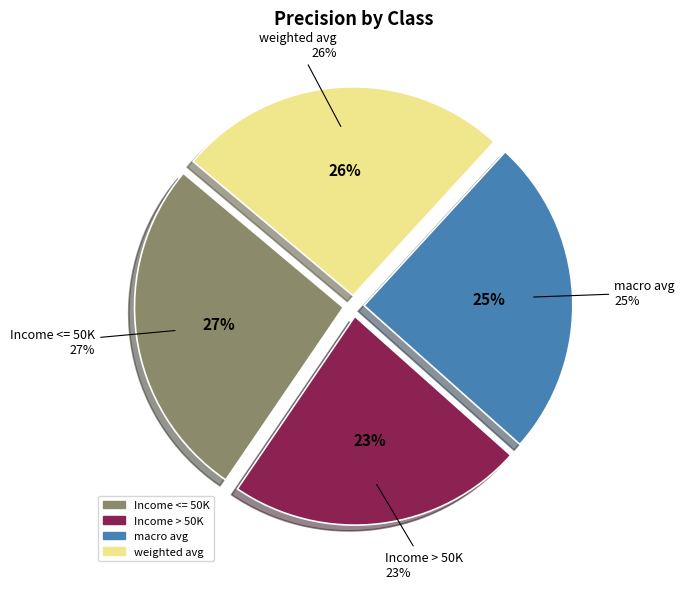

How many segments does this pie chart have?

4